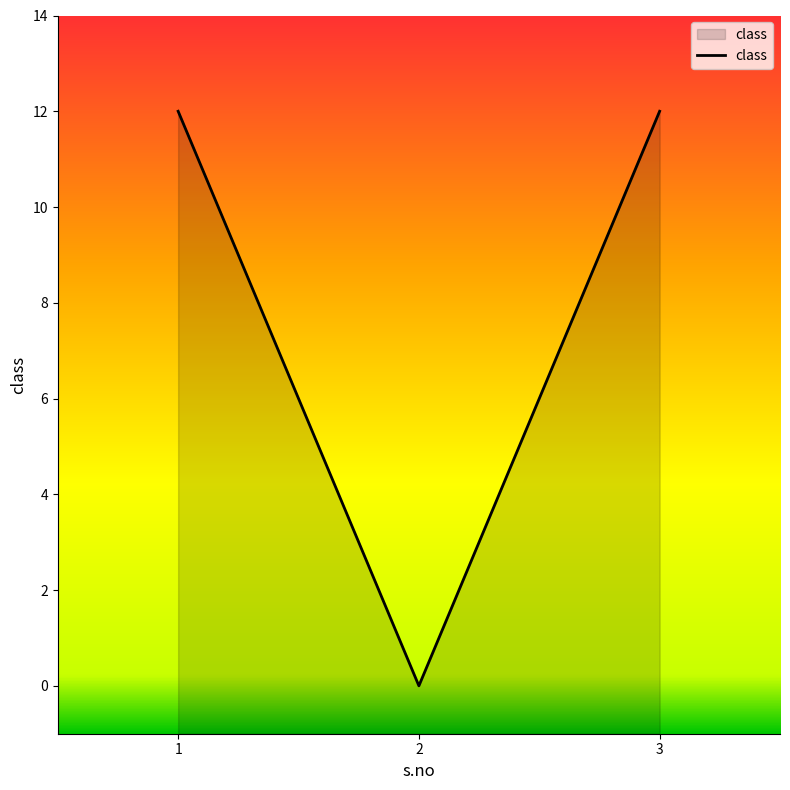

Reading right to left, extract all data points from this chart.

12	0	12